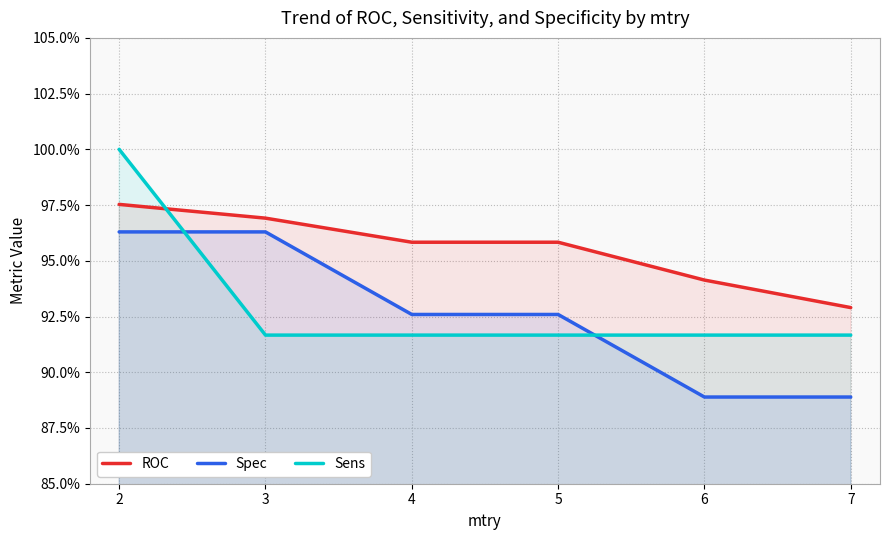

What is the average value of the Spec series?

0.9